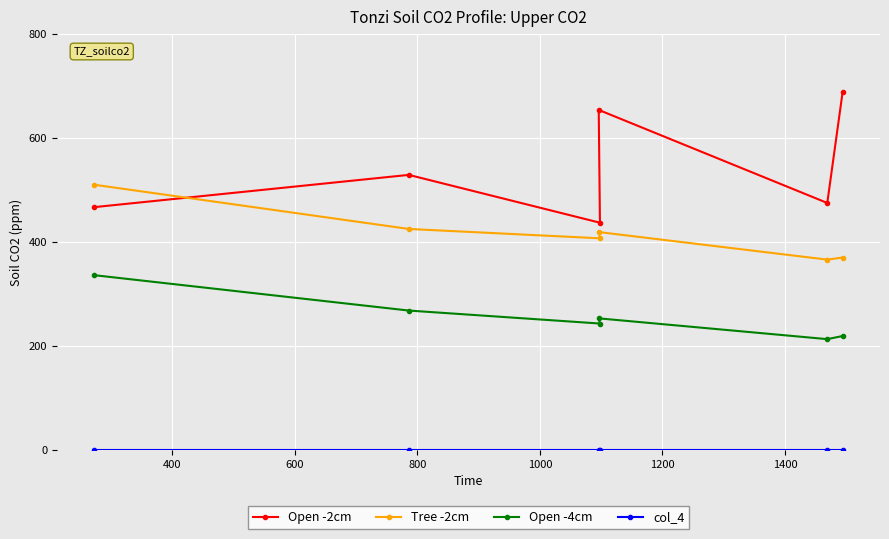

At how many categories does at least one series exceed 140?

6